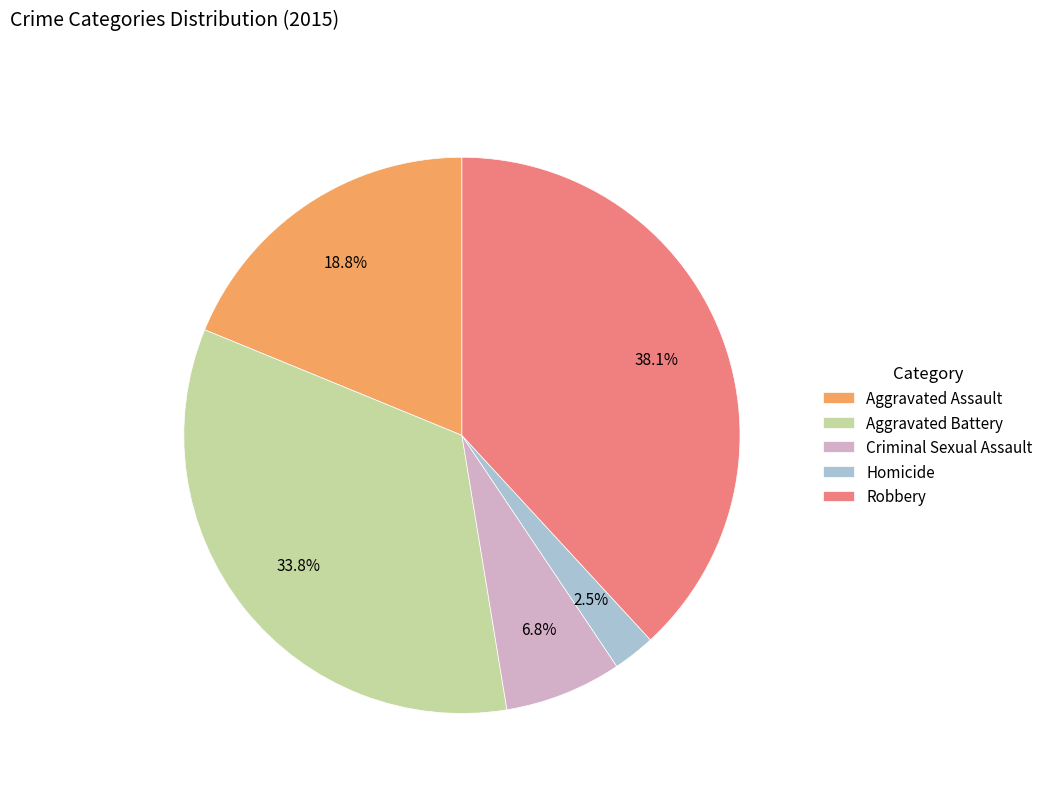

How many segments does this pie chart have?

5